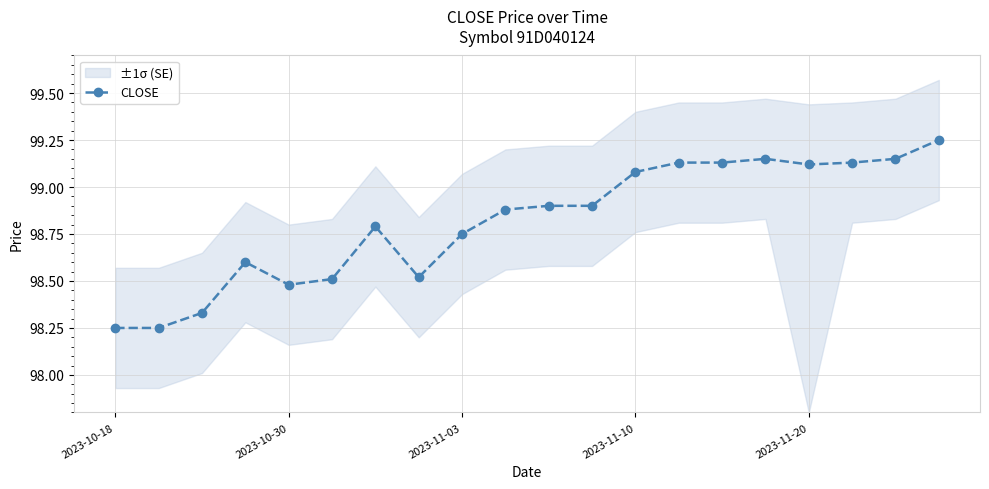

How many lines are shown in the chart?

1